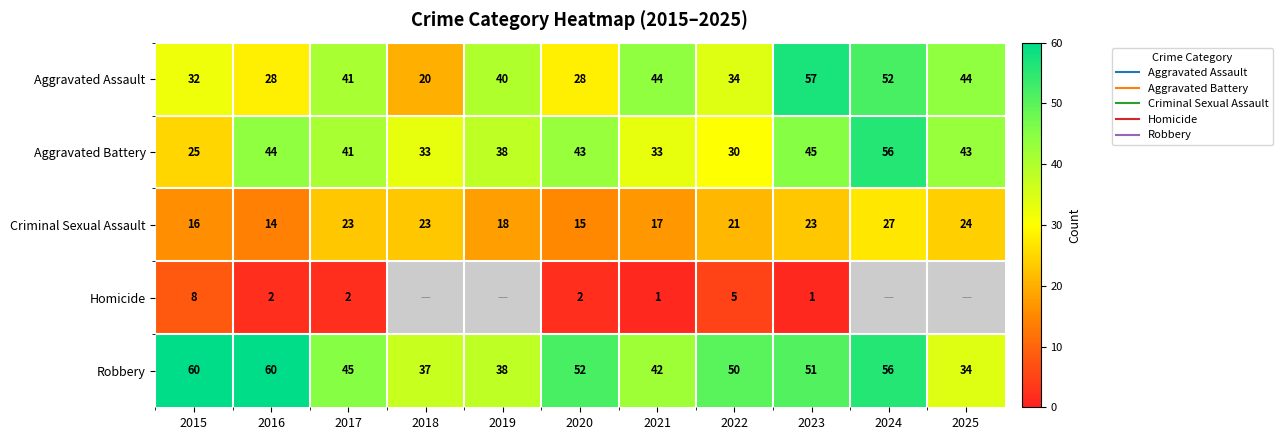

What is the average value of the Aggravated Battery series?

39.2